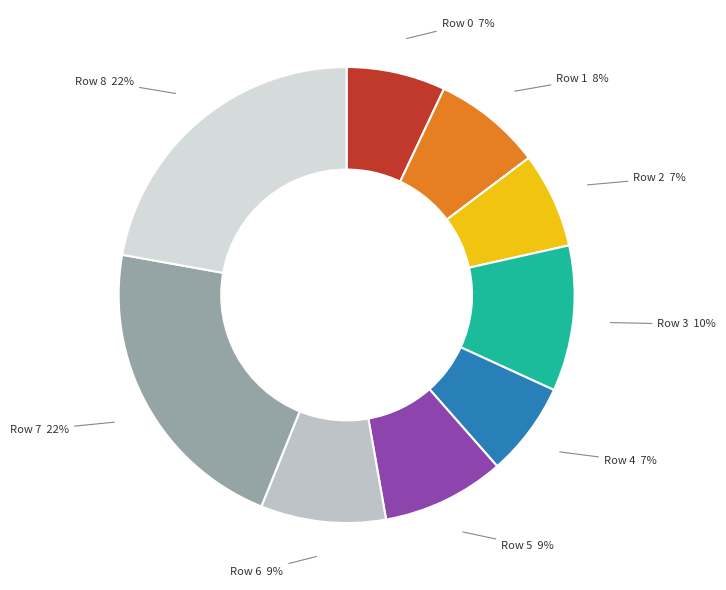

The Row 0 slice represents 7% of the pie. True or false?

True